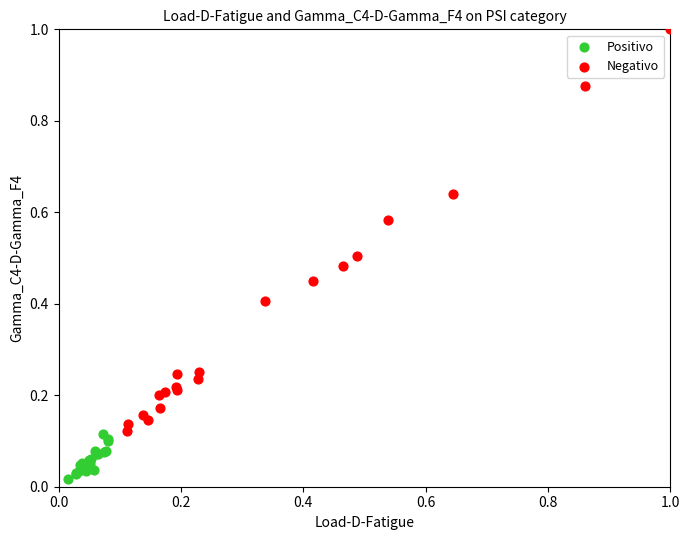

What are all the series names shown in the legend?

Positivo, Negativo